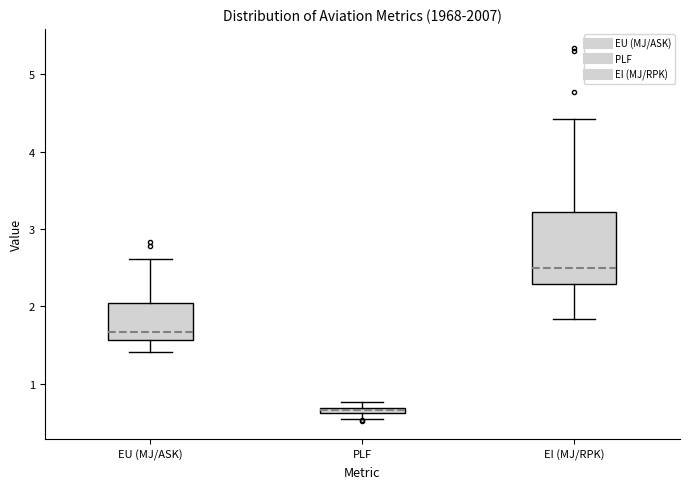

Which box's median line is the lowest?

PLF